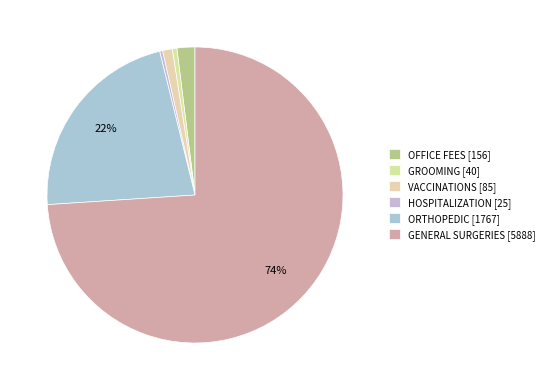

Which slice represents more than half of the pie?

GENERAL SURGERIES